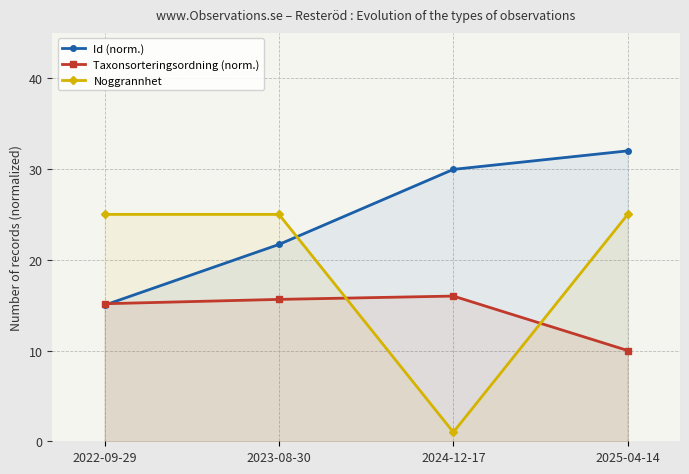

True or false: Taxonsorteringsordning (norm.) has a value of 15.6 at 2023-08-30.

True